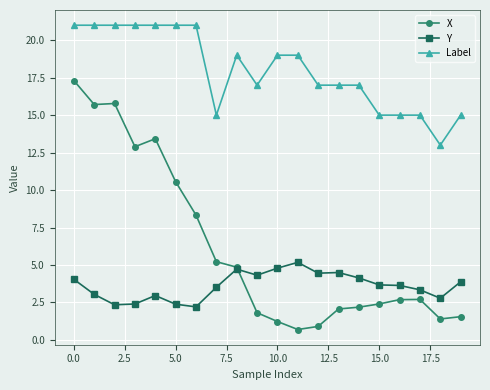

How many lines are shown in the chart?

3